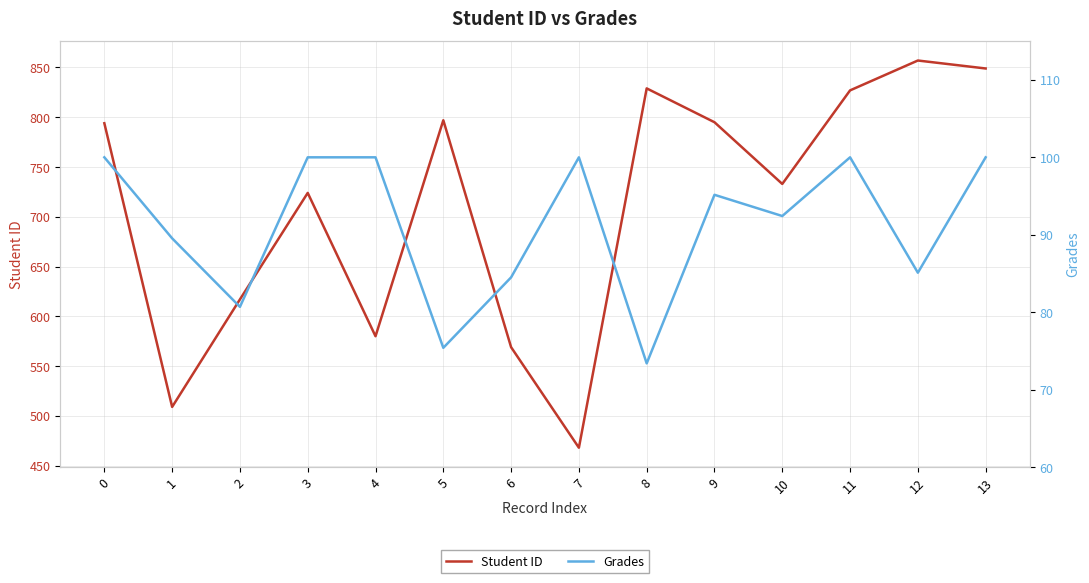

What is the difference between the maximum and minimum values in the Student ID series?

389